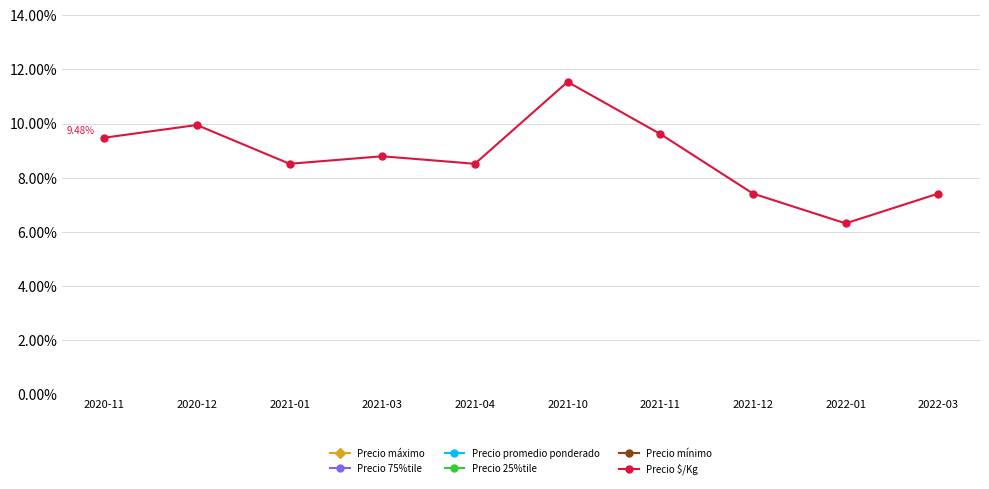

What is the value of the Precio mínimo point at the 8th from the left?

46.2